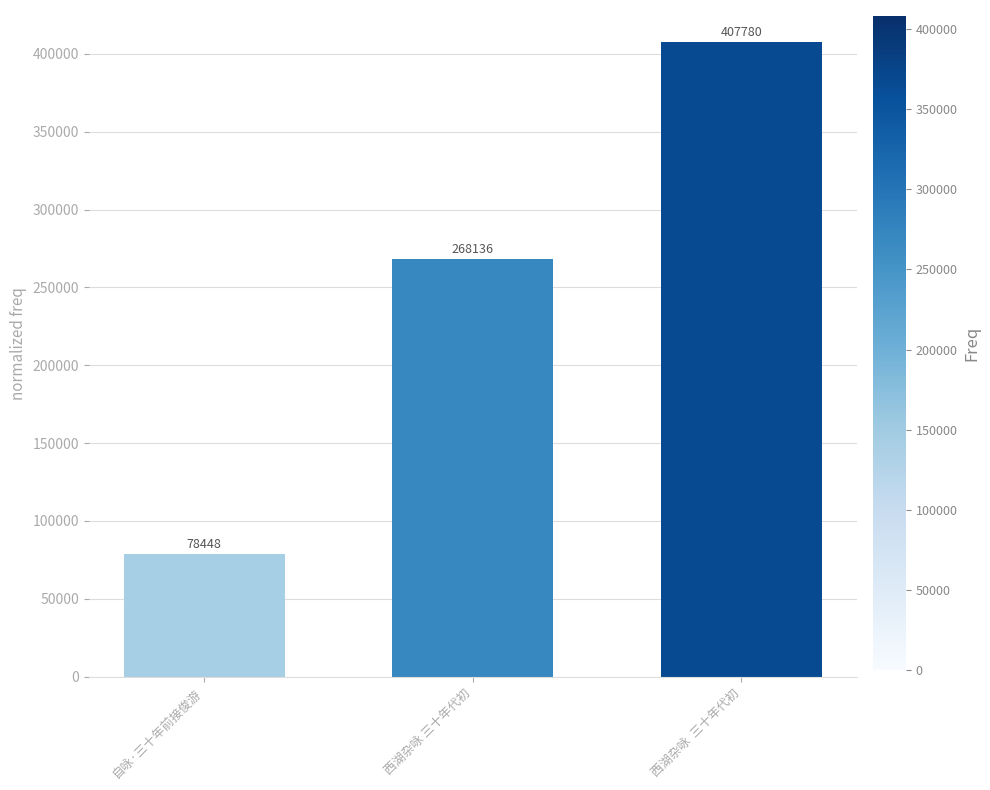

What is the label of the 3rd bar from the left?

西湖杂咏  三十年代初